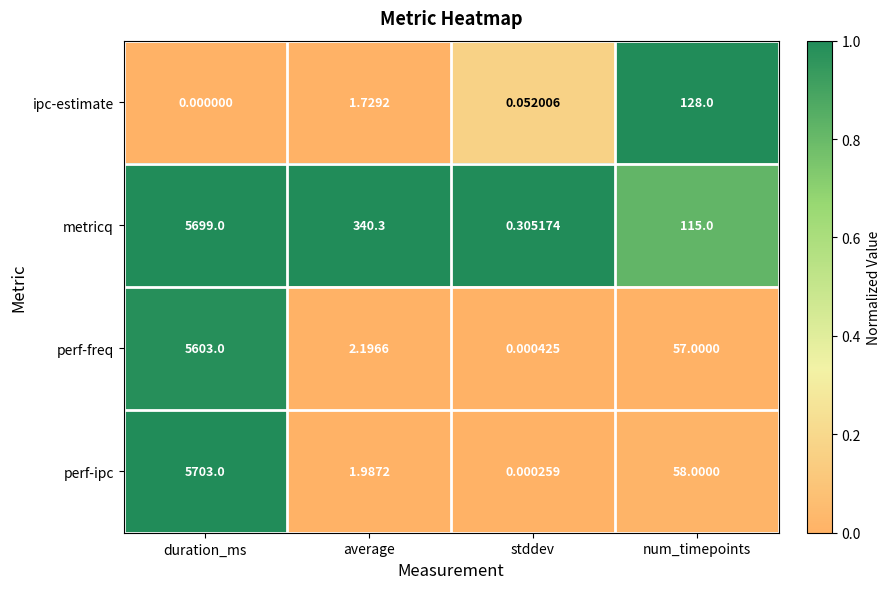

At which label does ipc-estimate reach its minimum?

duration_ms